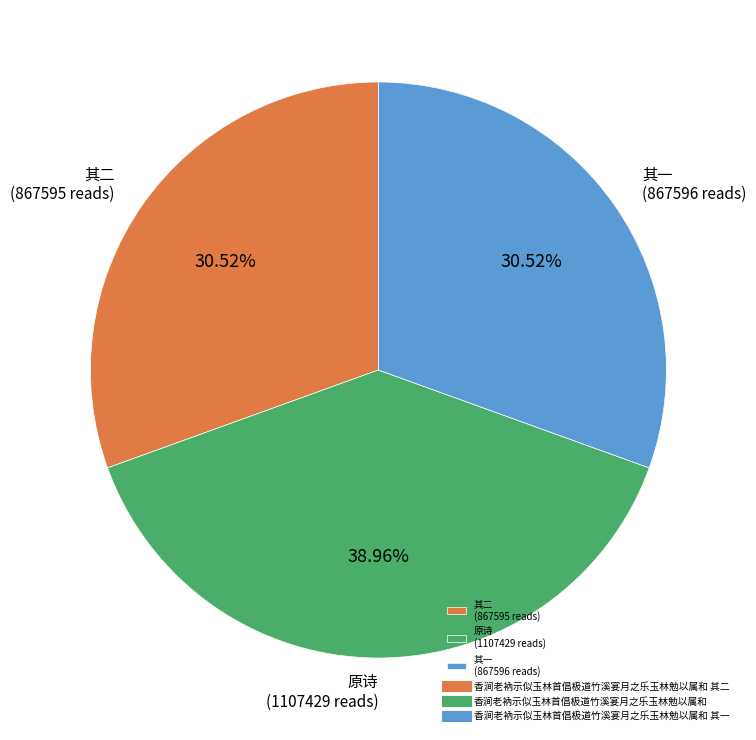

Count the number of slices in the pie.

3